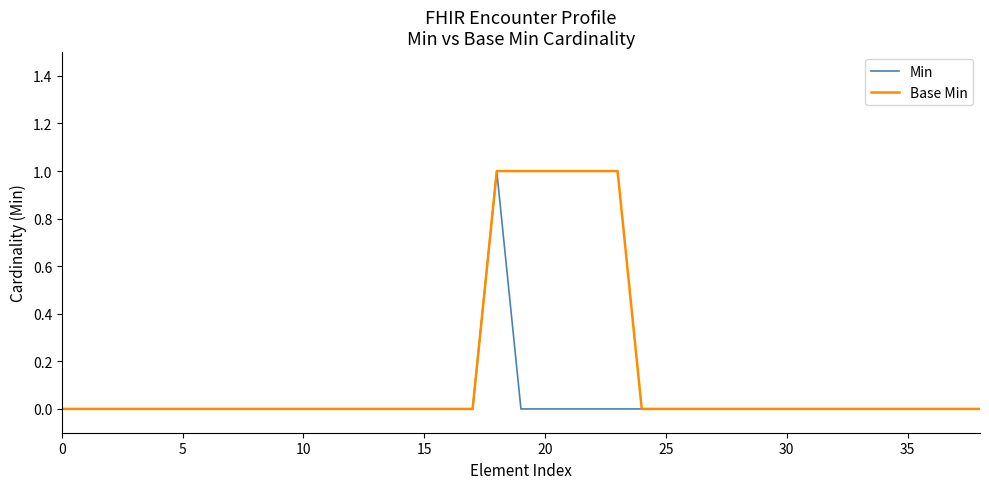

Is this an area chart (filled region under the line)?

No